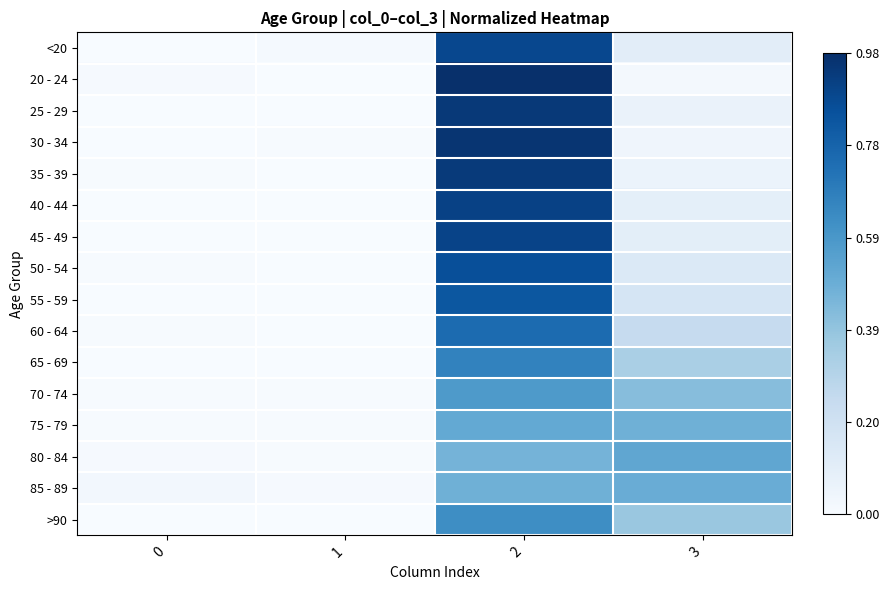

At 1, list the series in order from smallest to largest.

20 - 24, 25 - 29, >90, 45 - 49, 40 - 44, 50 - 54, 65 - 69, 35 - 39, 55 - 59, 60 - 64, 70 - 74, 30 - 34, 75 - 79, 80 - 84, 85 - 89, <20